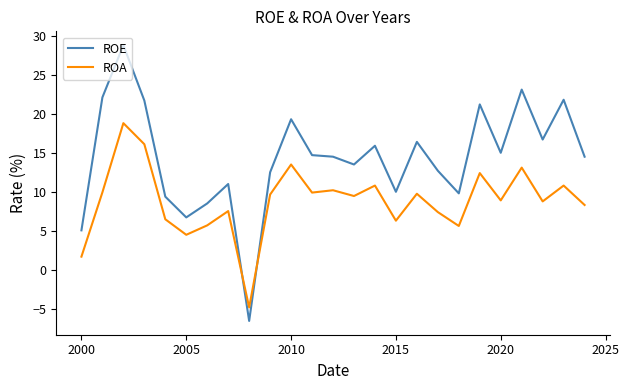

List the series in order of their peak value, highest first.

ROE, ROA